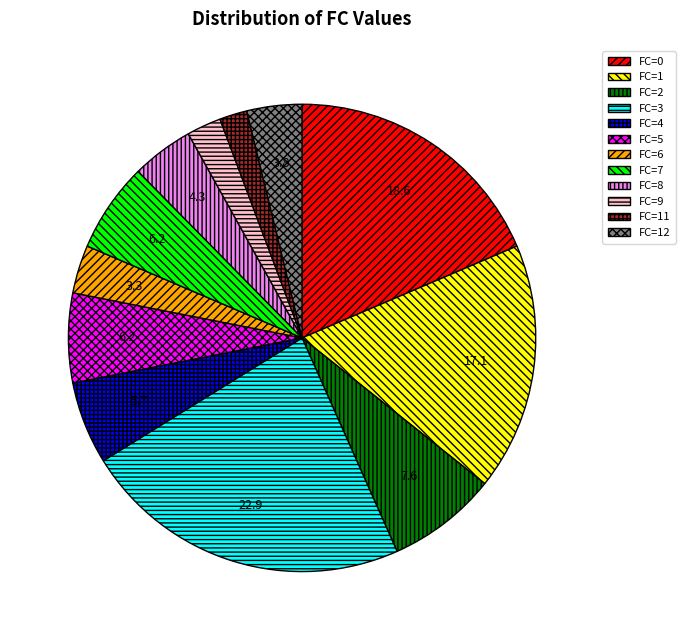

Is it true that FC=12 is 4% of the pie?

True